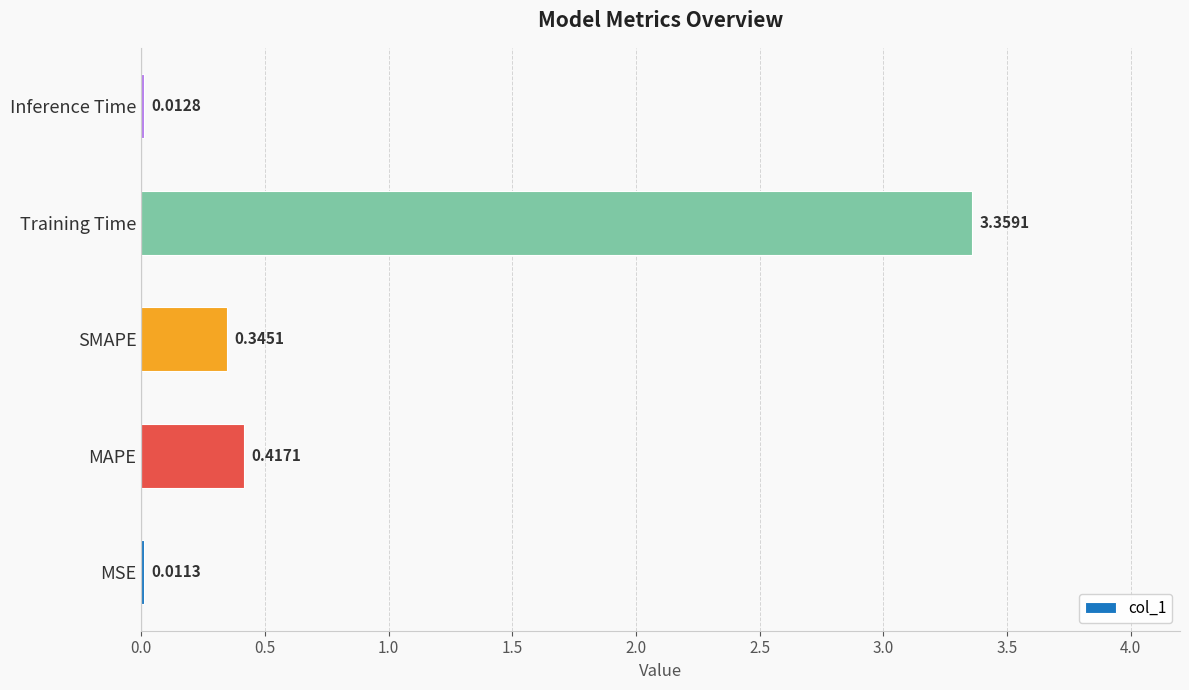

Which category has the highest value across all series?

Training Time